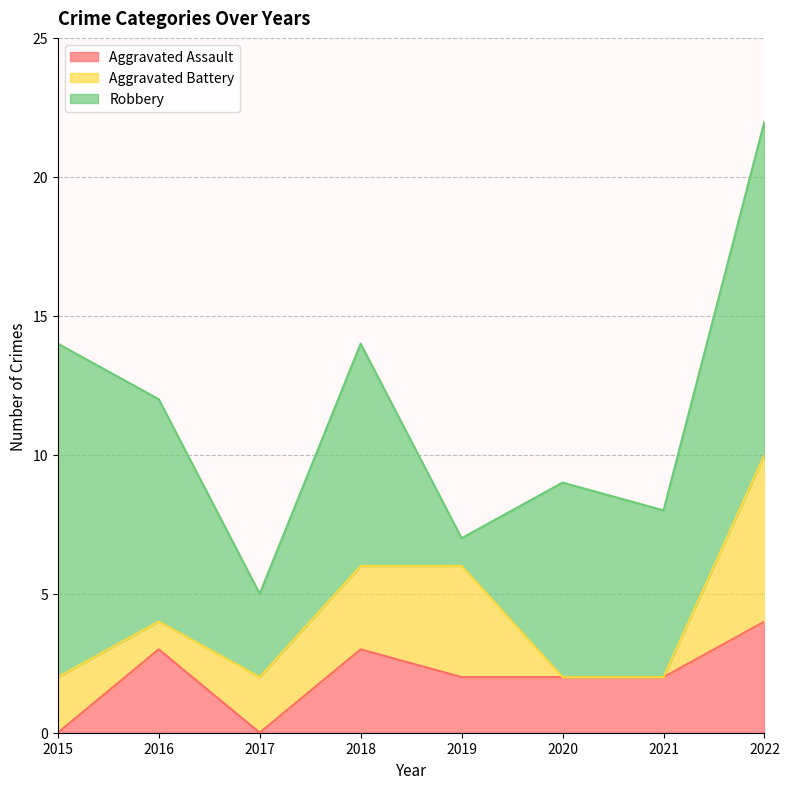

Between 2017 and 2018, which series saw the biggest shift?

Robbery